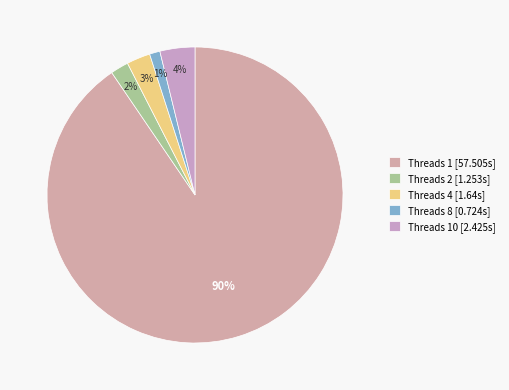

Which category accounts for the majority?

Threads 1 [57.505s]